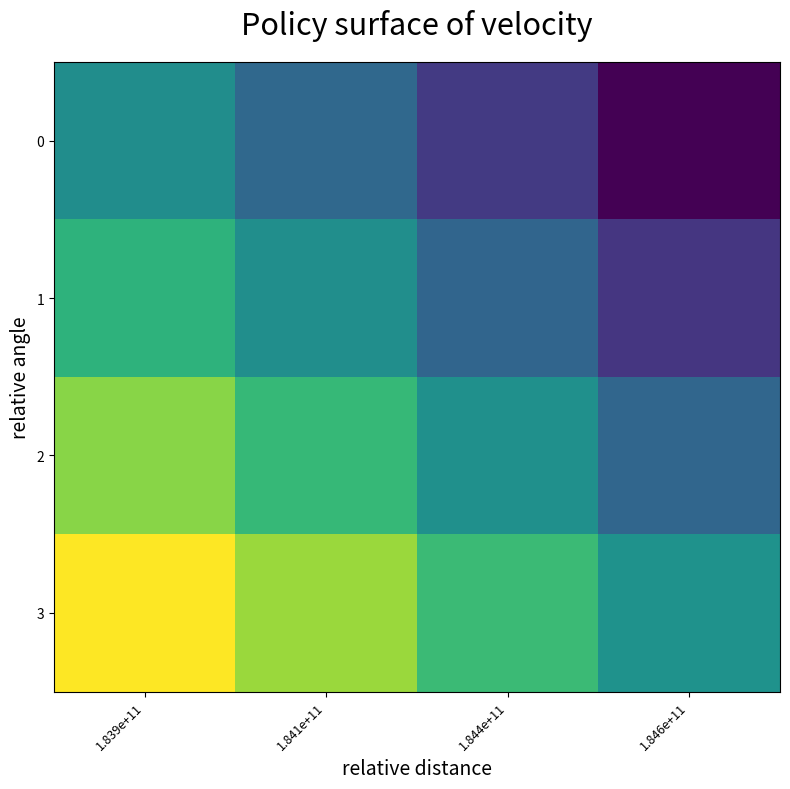

Reading left to right, what are all the values shown in this chart?

0: 1.839e+11=14280797	1.841e+11=-195879631	1.844e+11=-428059610	1.846e+11=-664257500
1: 1.839e+11=231652886	1.841e+11=21492458	1.844e+11=-210687521	1.846e+11=-446885411
2: 1.839e+11=474261197	1.841e+11=264100769	1.844e+11=31920790	1.846e+11=-204277100
3: 1.839e+11=722976898	1.841e+11=512816470	1.844e+11=280636491	1.846e+11=44438601